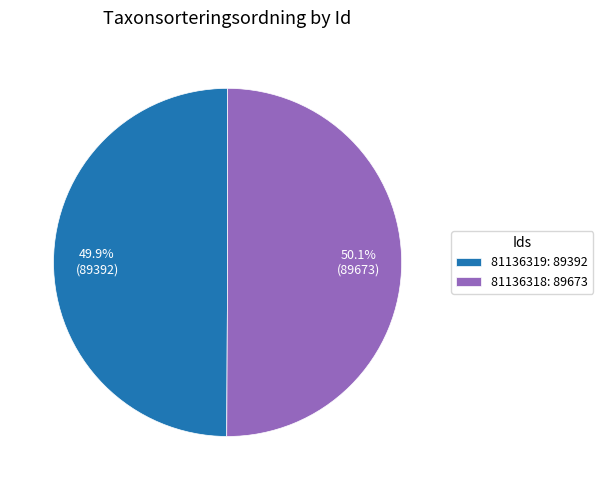

Is there any slice that represents more than half of the pie?

Yes